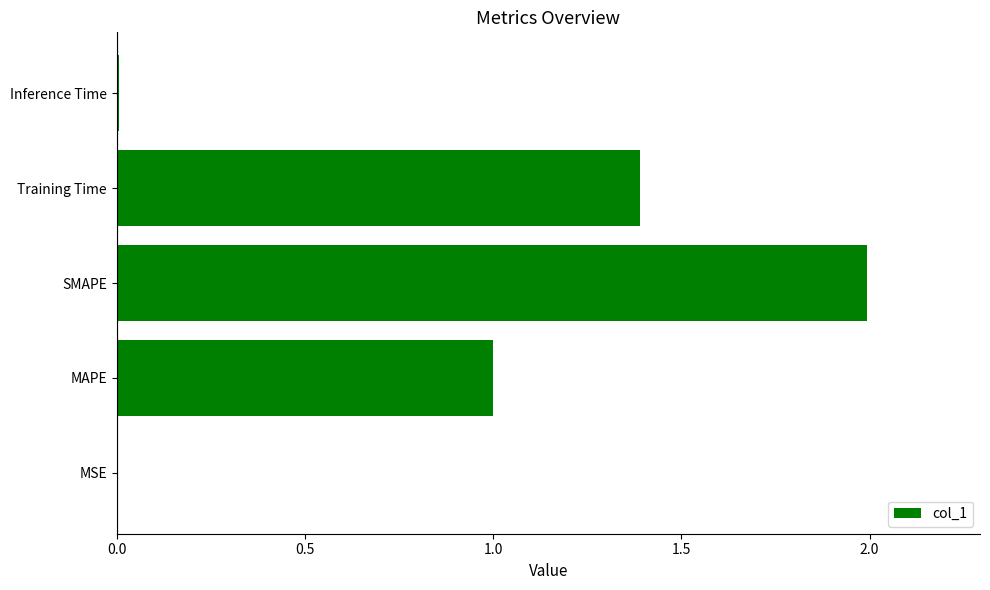

What is the ratio of the value at Training Time to the value at SMAPE?

0.7